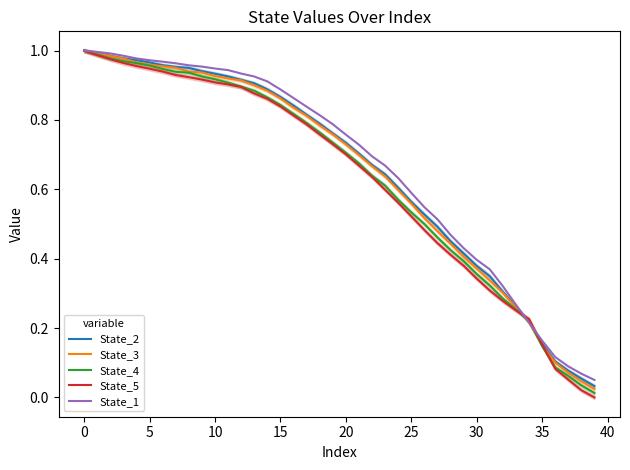

What is the sum of all State_5 values?

25.0